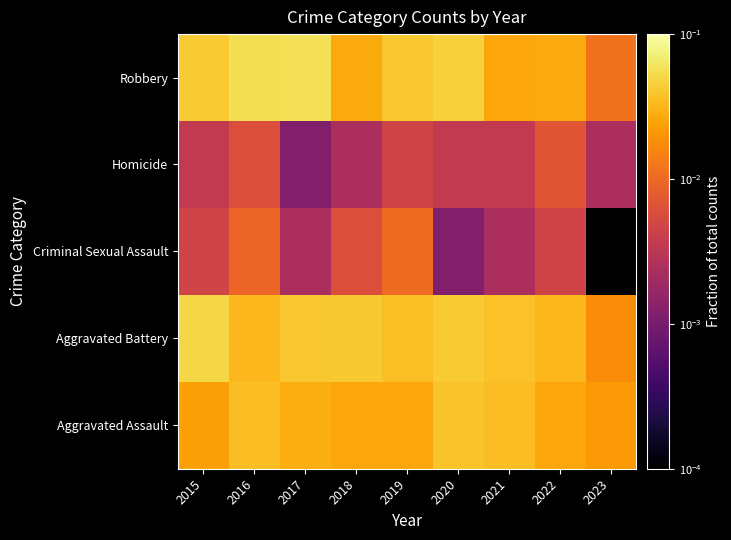

Reading left to right, what are all the values shown in this chart?

Aggravated Assault: 2015=0.0	2016=0.0	2017=0.0	2018=0.0	2019=0.0	2020=0.0	2021=0.0	2022=0.0	2023=0.0
Aggravated Battery: 2015=0.1	2016=0.0	2017=0.0	2018=0.0	2019=0.0	2020=0.0	2021=0.0	2022=0.0	2023=0.0
Criminal Sexual Assault: 2015=0.0	2016=0.0	2017=0.0	2018=0.0	2019=0.0	2020=0.0	2021=0.0	2022=0.0	2023=0.0
Homicide: 2015=0.0	2016=0.0	2017=0.0	2018=0.0	2019=0.0	2020=0.0	2021=0.0	2022=0.0	2023=0.0
Robbery: 2015=0.0	2016=0.1	2017=0.1	2018=0.0	2019=0.0	2020=0.0	2021=0.0	2022=0.0	2023=0.0